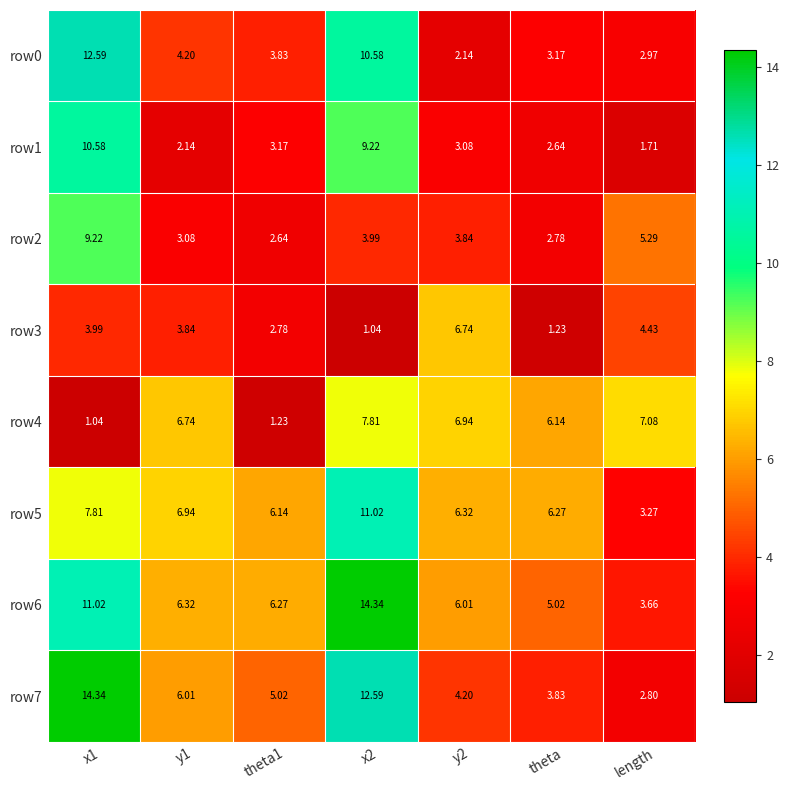

At how many categories does at least one series exceed 10?

2